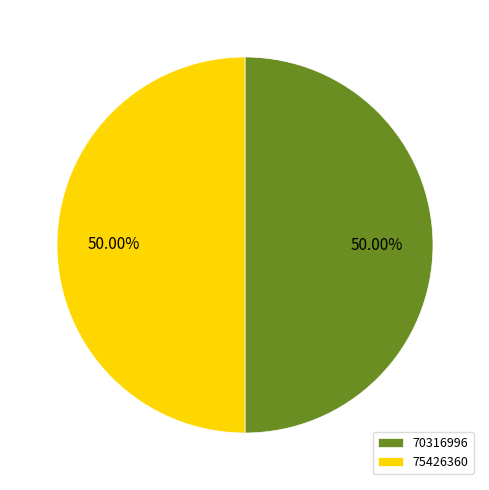

To the nearest percent, what portion does 70316996 represent?

50%